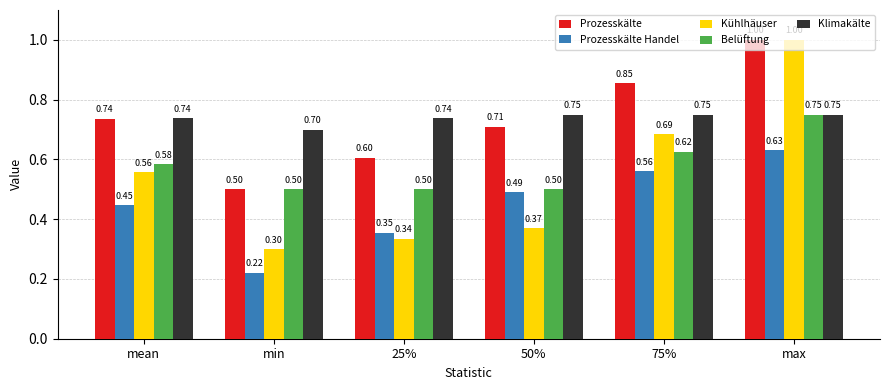

What is the label of the 2nd bar from the right?

75%